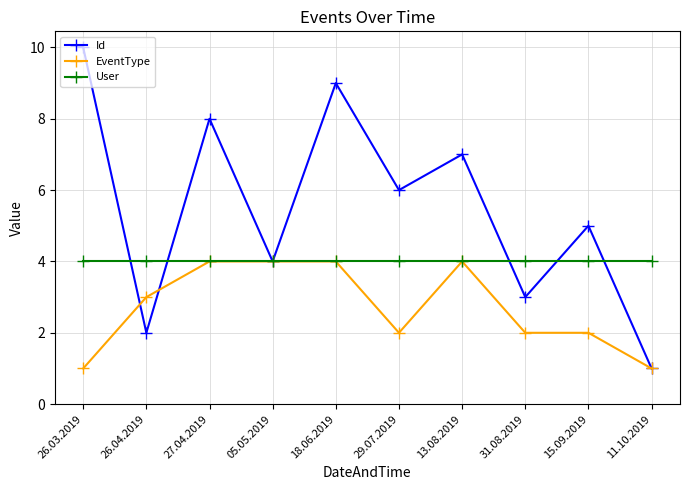

The value of Id at 29.07.2019 is 8. True or false?

False